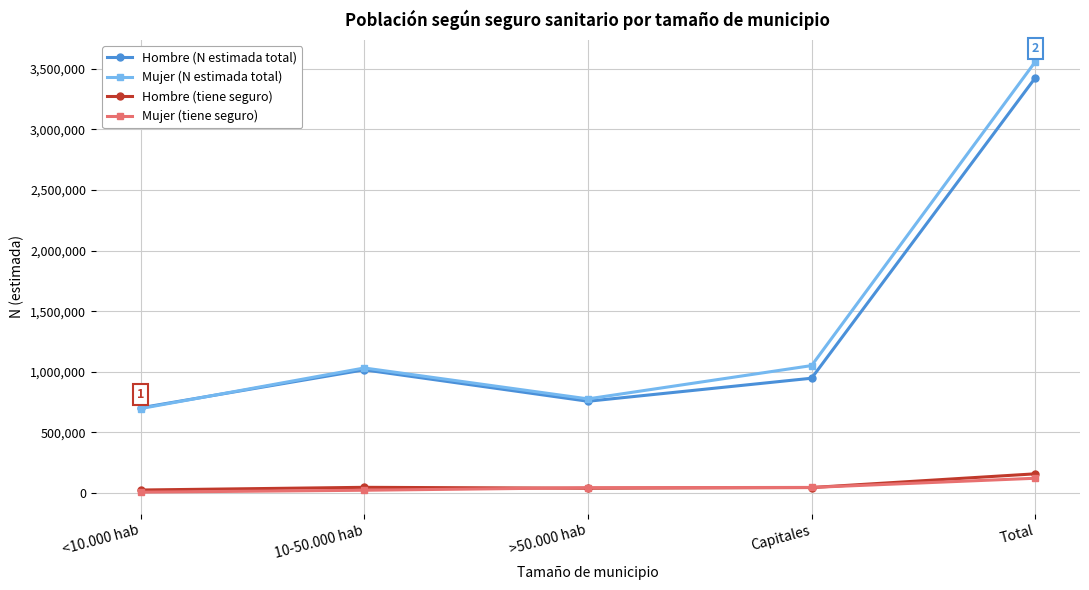

How many lines are shown in the chart?

4